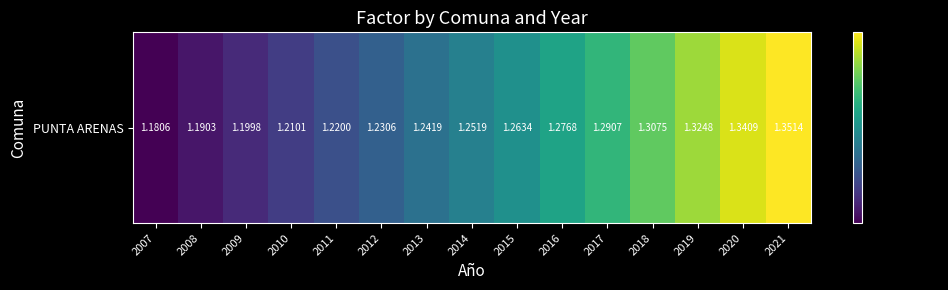

True or false: the data shows 1.8 at 2021.

False